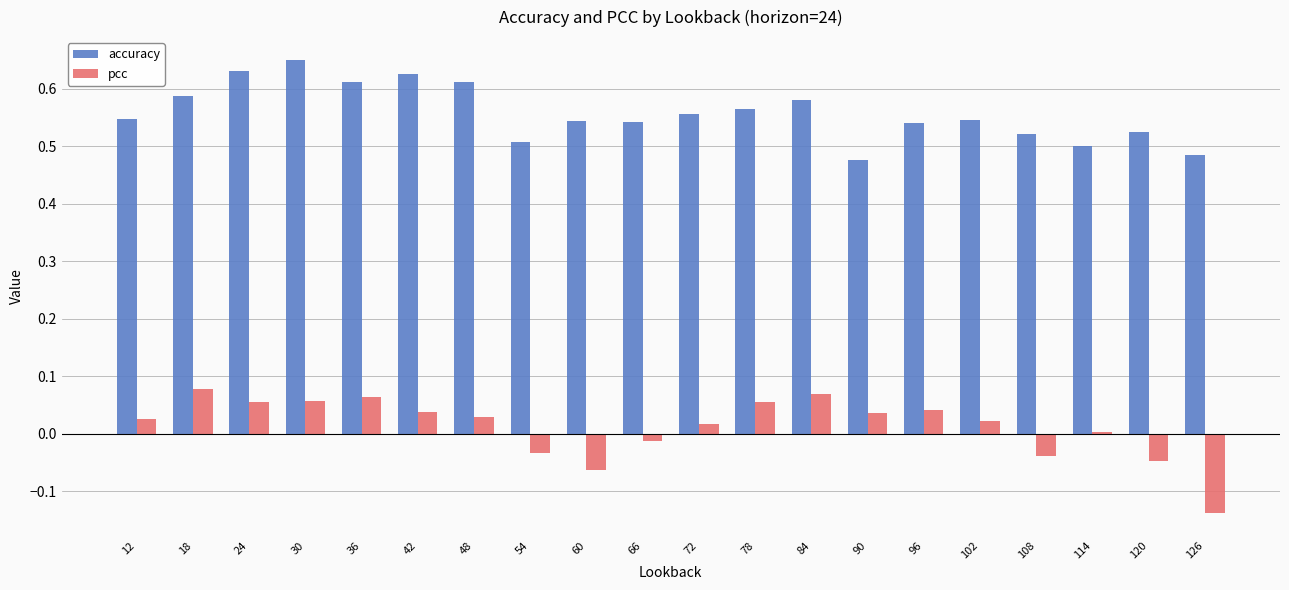

How many series are shown in this chart?

2